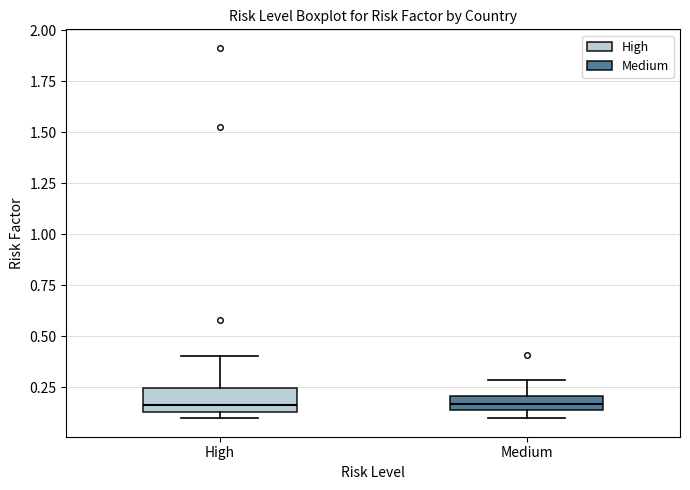

Where is the lower edge of the box for Medium on the y-axis? The values are not printed on the chart, so give them approximately, as read against the axis.

0.15